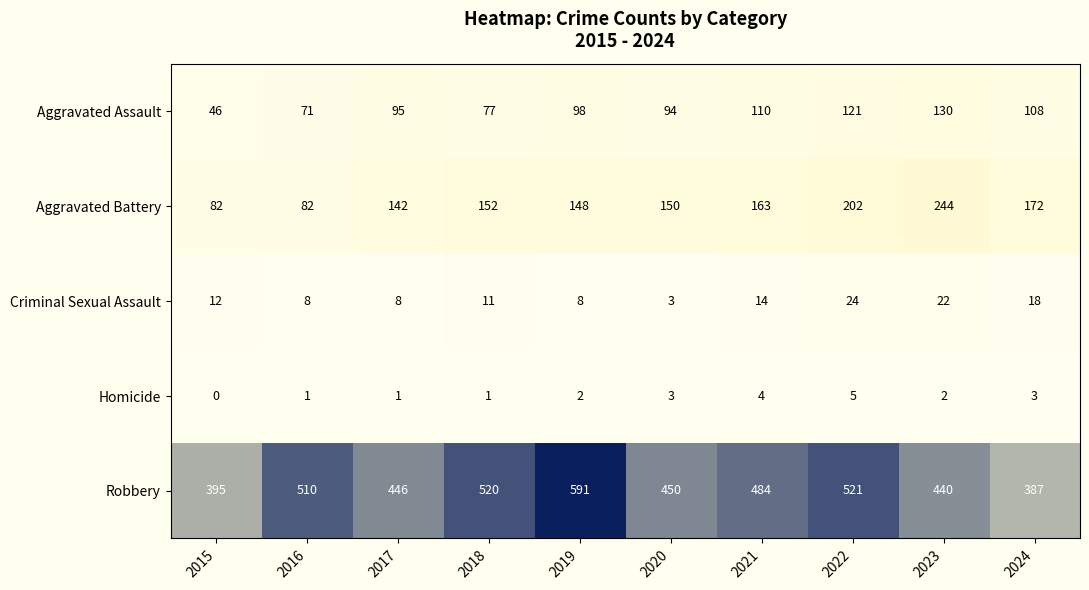

Which series has the largest total across all categories?

Robbery